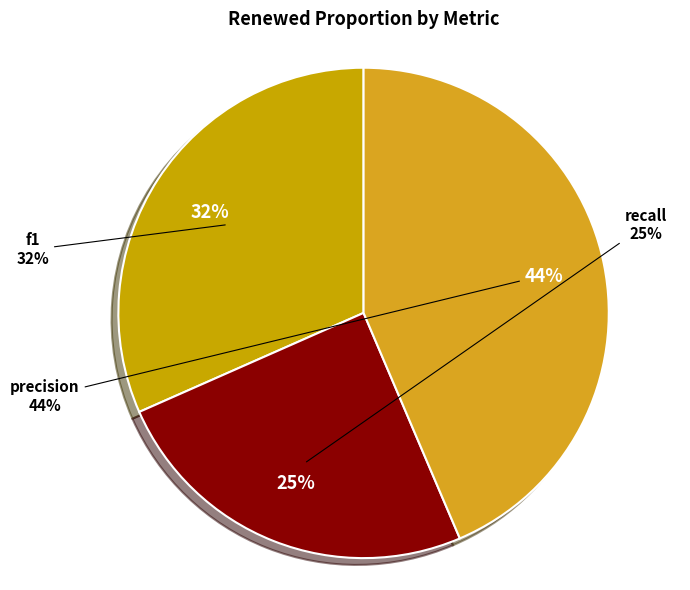

What percentage is the recall slice, to the nearest percent?

25%